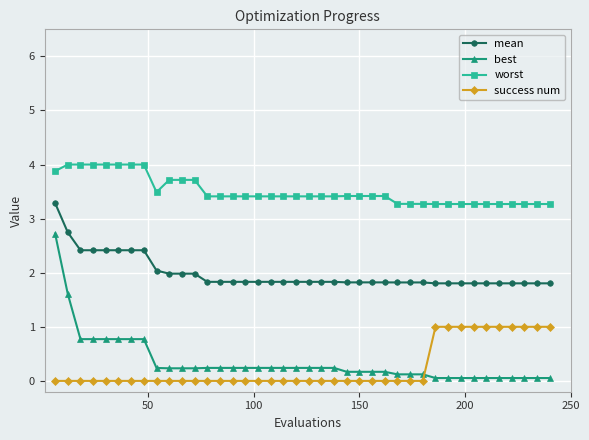

Which series has the largest total across all categories?

worst